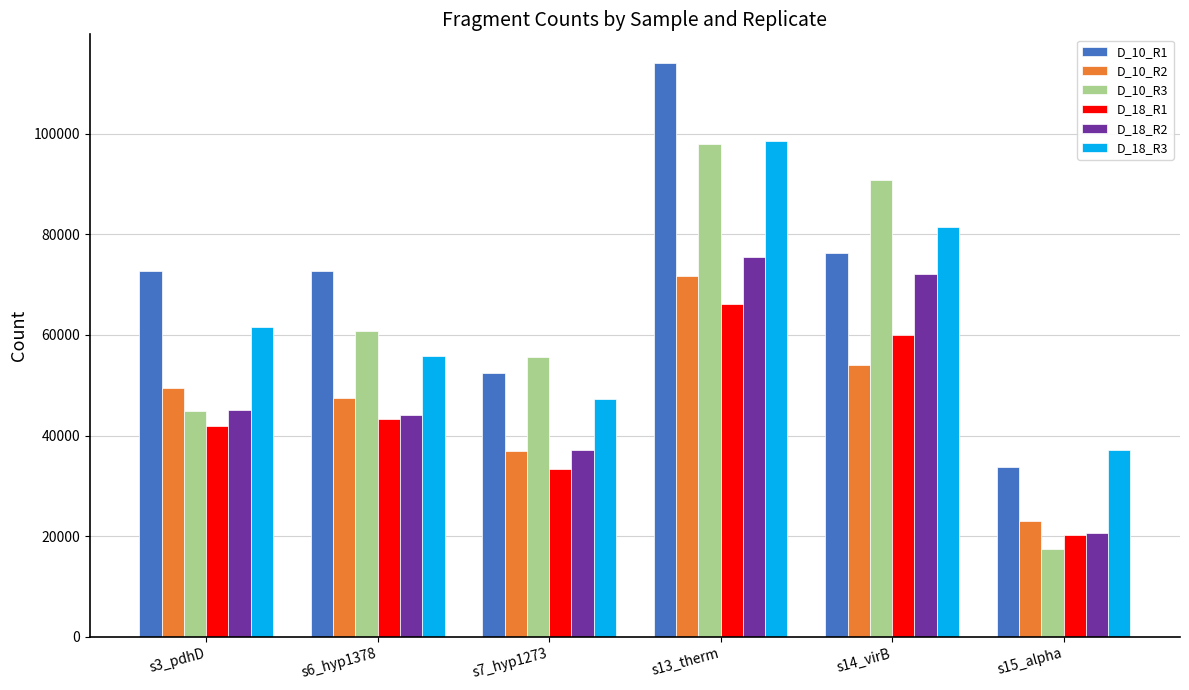

What is the difference between the second highest and minimum values in the D_18_R2 series?

51379